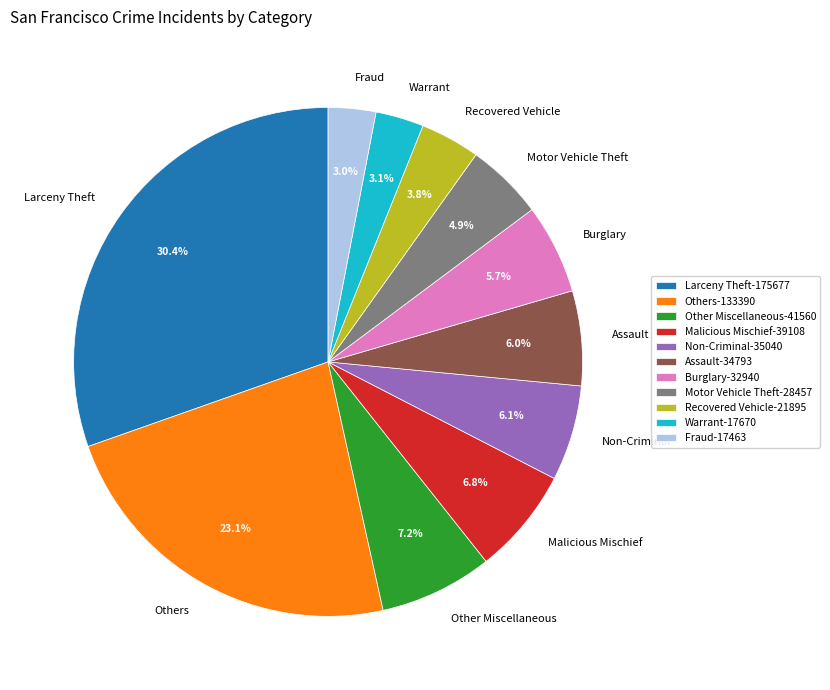

What portion of the pie excludes Motor Vehicle Theft?

95.1%